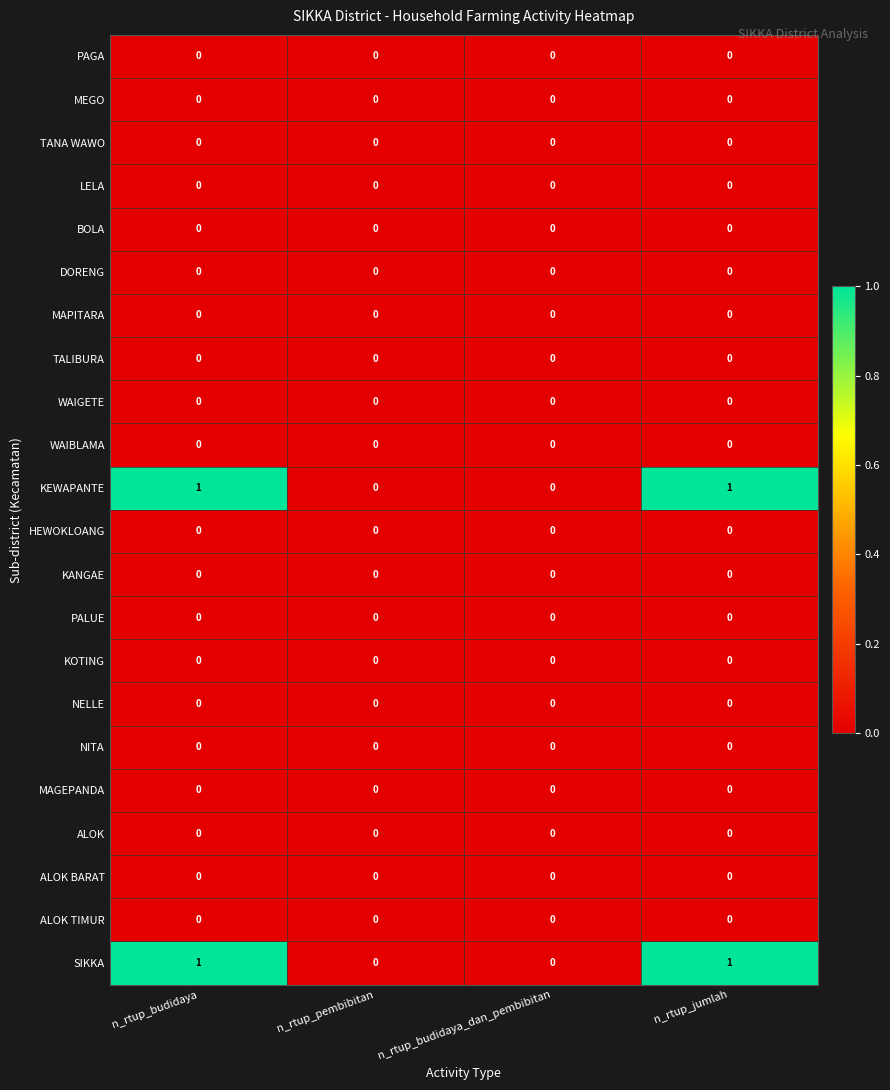

The ALOK BARAT series shows 0 at n_rtup_budidaya. True or false?

True